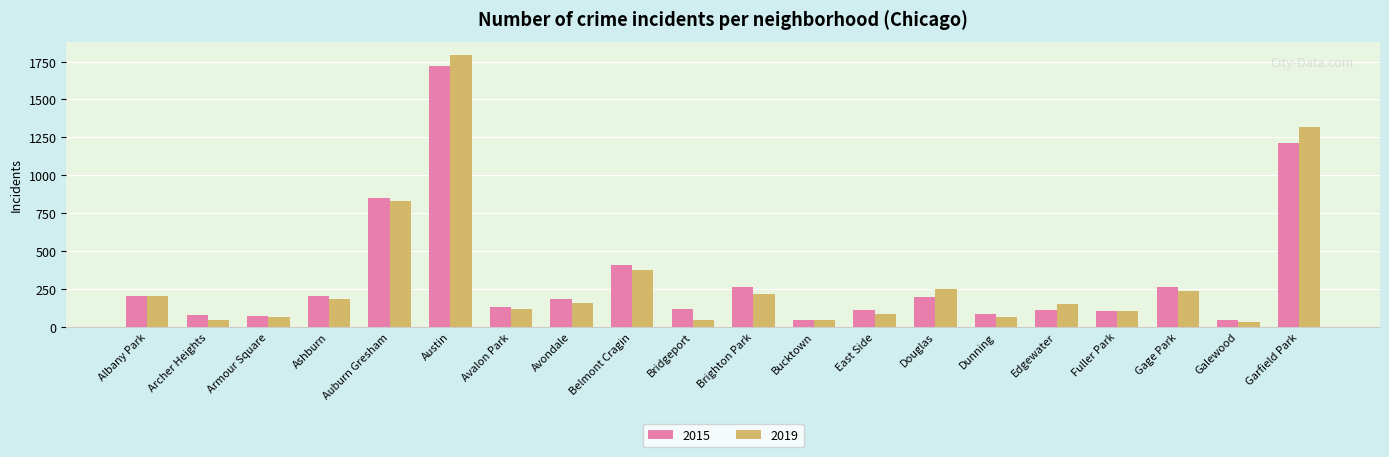

Is it true that 2015 equals 45 at Galewood?

True